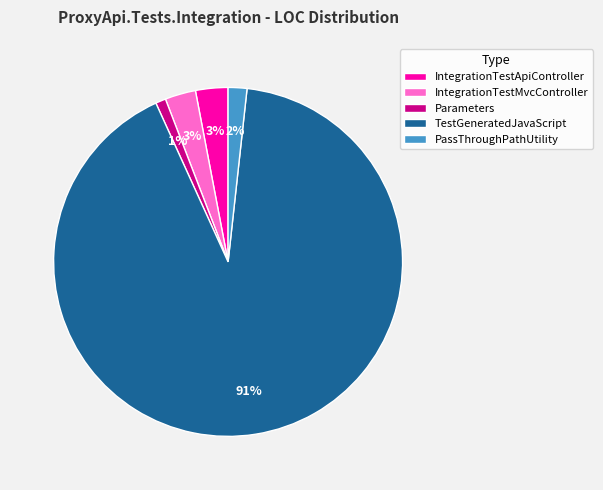

True or false: Parameters accounts for 1% of the total.

True